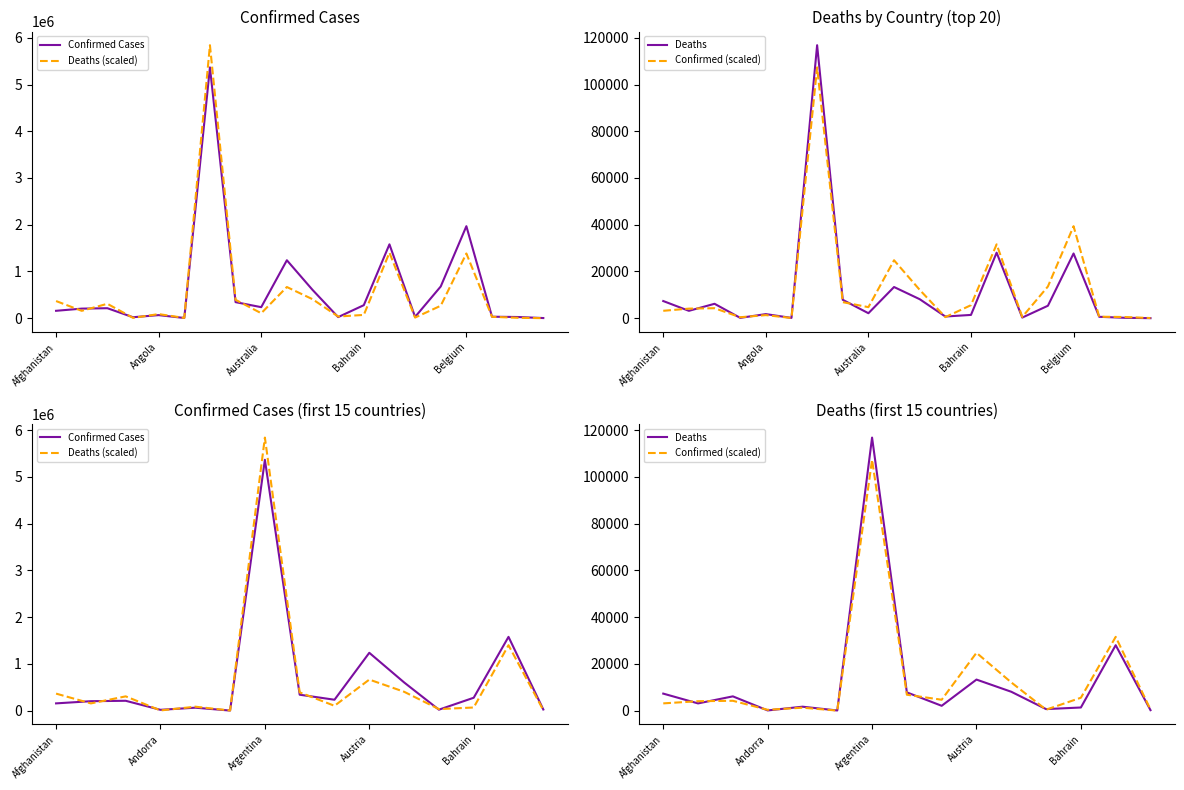

List the labels in order of Deaths (scaled) value, largest first.

6, 13, 9, 10, 7, Afghanistan, Australia, Angola, 8, Belgium, 12, 11, 14, Bahrain, 5